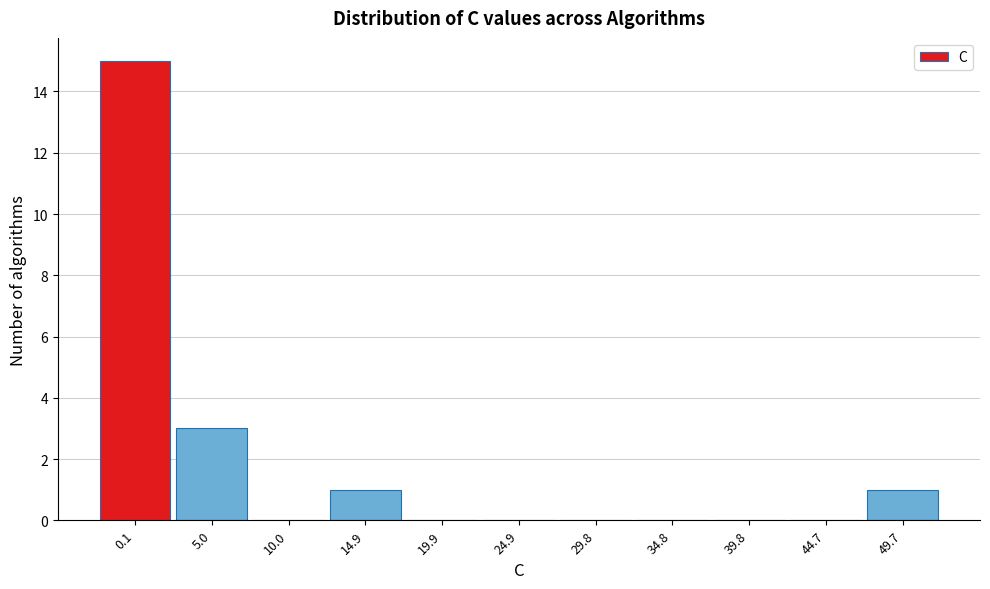

Reading right to left, transcribe all the data shown in this chart.

49.7=1	44.7=0	39.8=0	34.8=0	29.8=0	24.9=0	19.9=0	14.9=1	10.0=0	5.0=3	0.1=15